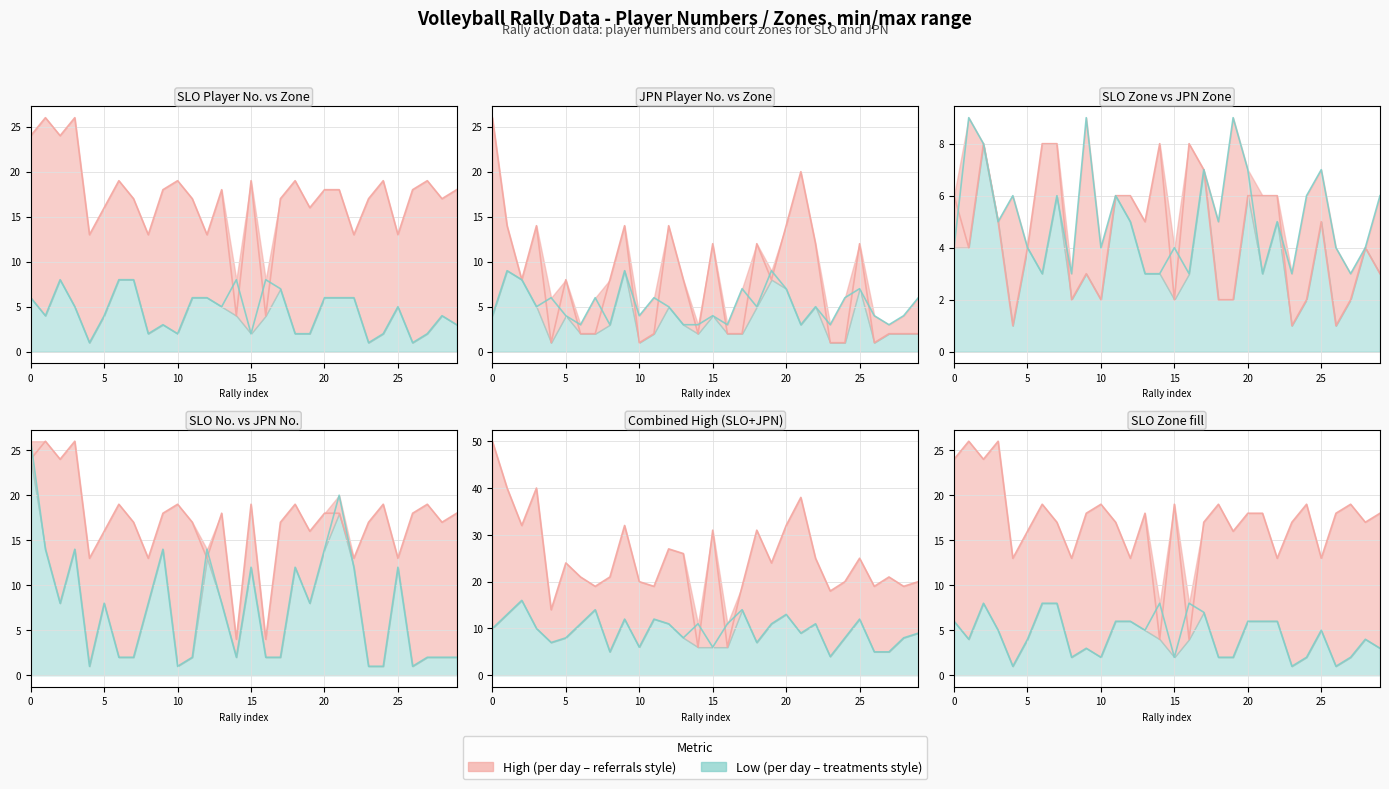

What is the total value across all series at 26?

24